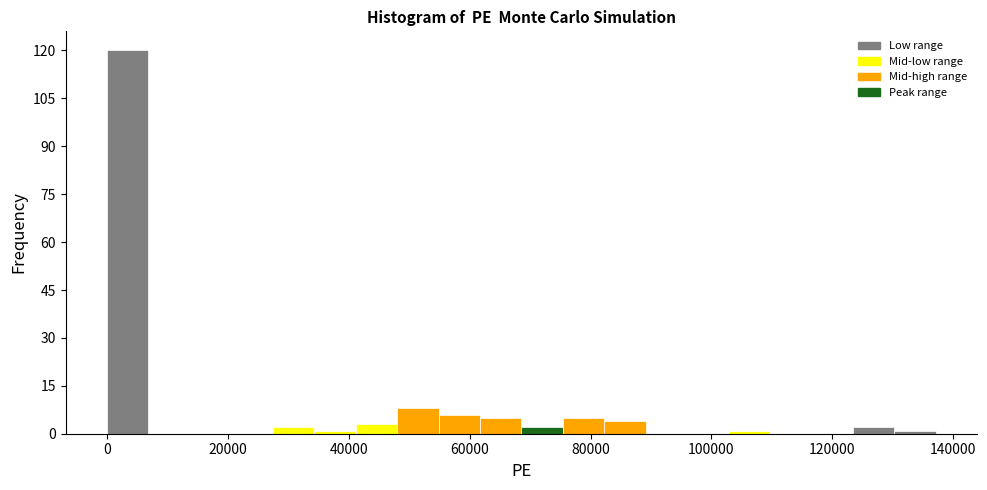

Read against the x-axis, roughly where is the centre of the tallest bar?

4000